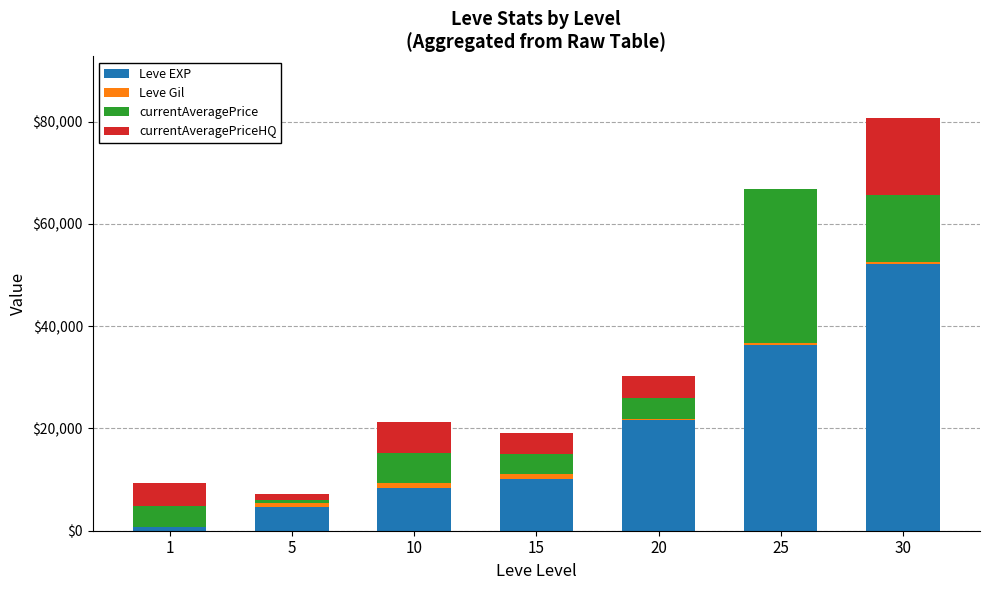

Reading left to right, what are the values for Leve EXP?

1=630	5=4660	10=8430	15=10100	20=21600	25=36390	30=52220